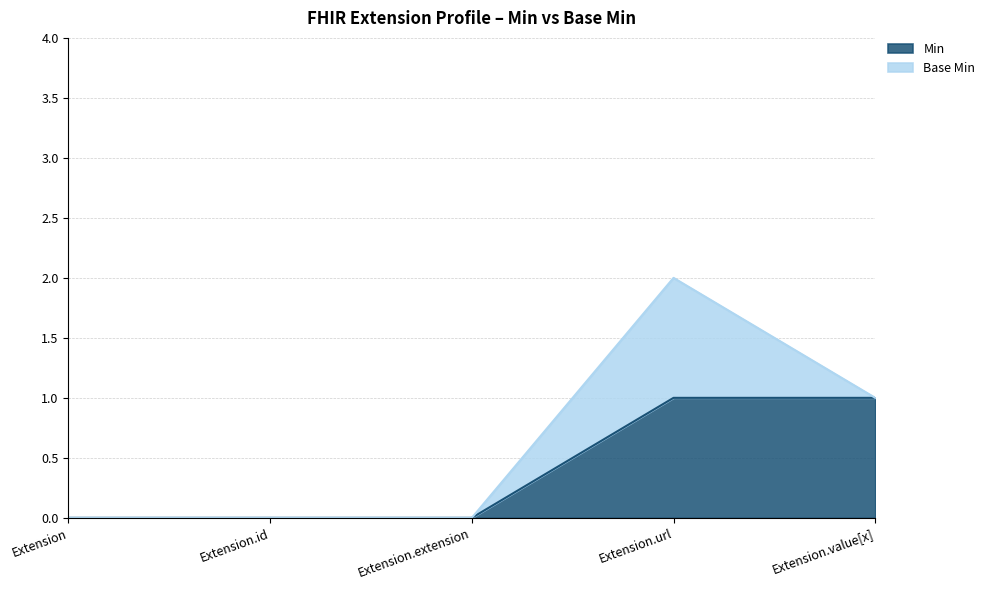

Between Extension.value[x] and Extension.extension, which is larger?

Extension.value[x]